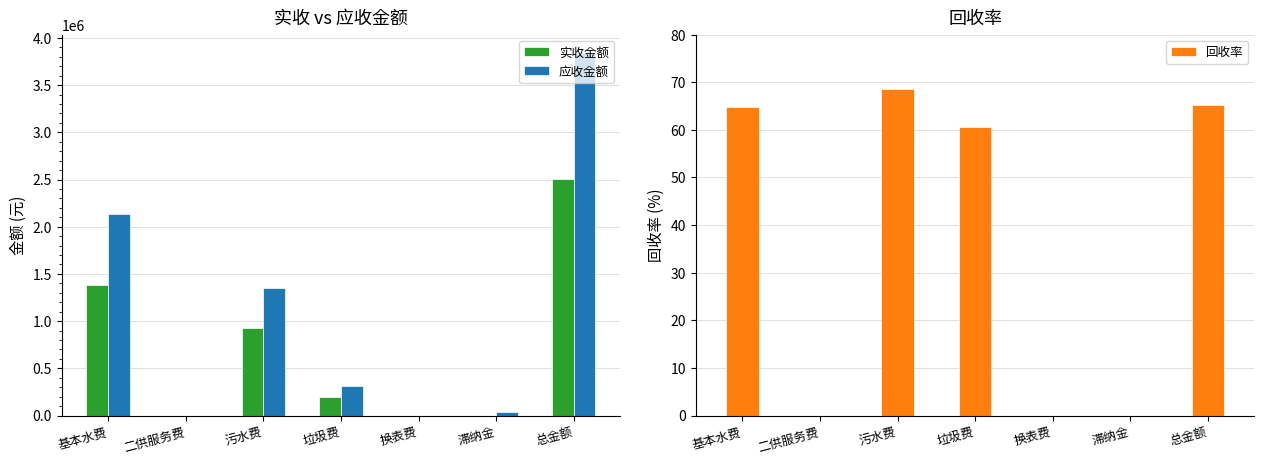

What is the label of the 6th bar from the right?

二供服务费